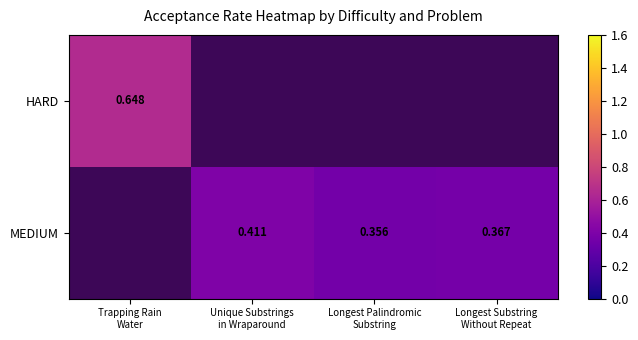

The MEDIUM series shows 0.4 at Longest Substring Without Repeat. True or false?

True